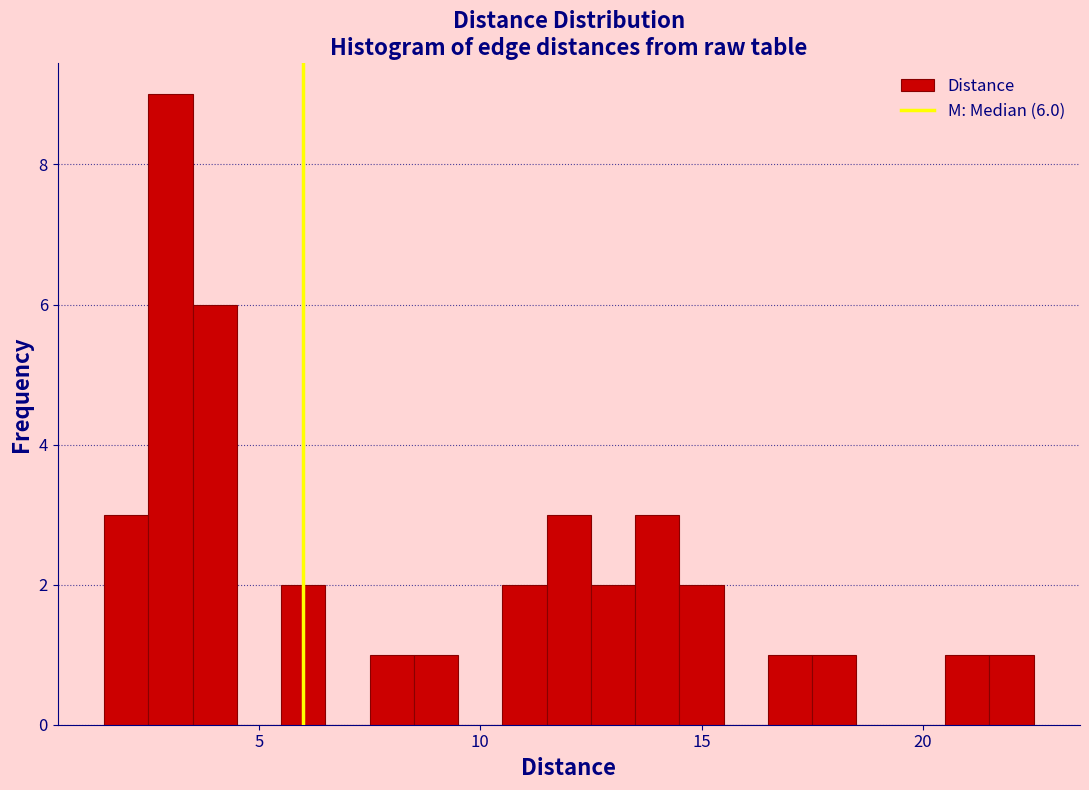

Around what value on the x-axis is the tallest bar? Give the approximate position of its centre, as read against the axis.

3.0